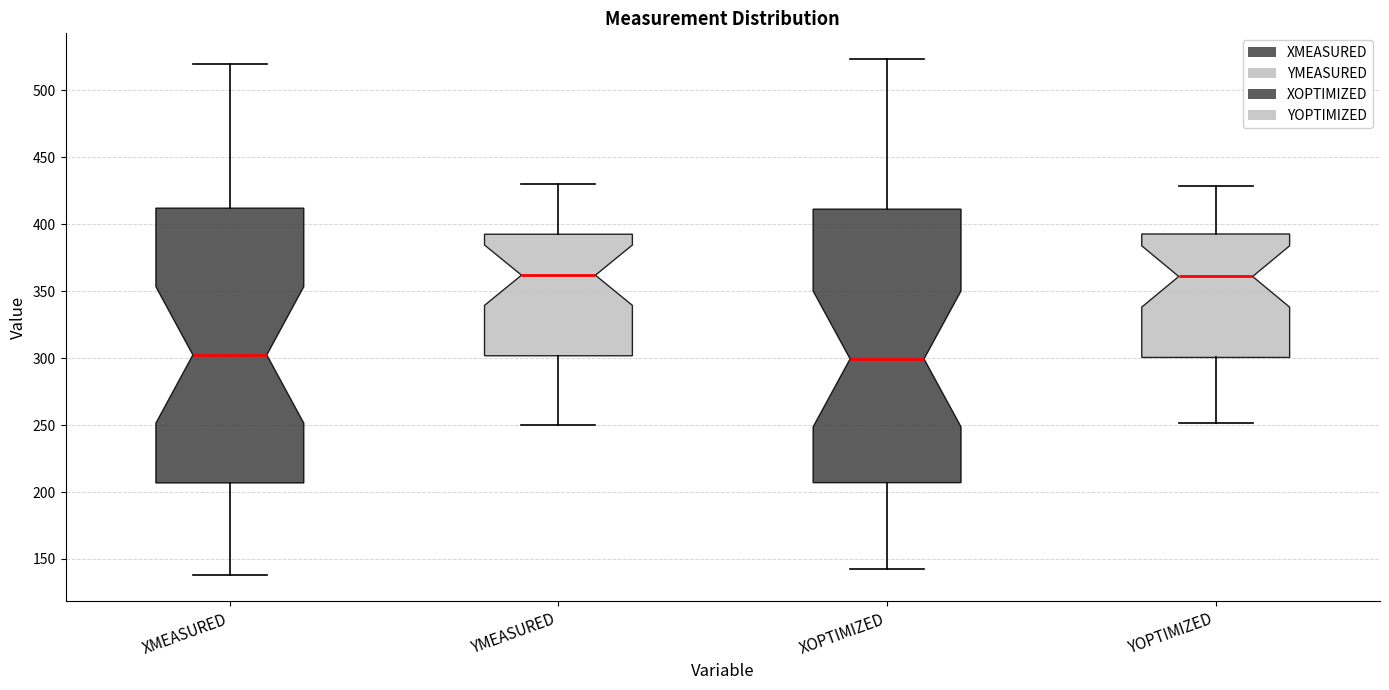

Reading left to right, transcribe this box plot: for each box, give where its median line is, the range the box spans, and where its two whiskers end, as read against the y-axis. The values are not printed on the chart, so give them approximately, as read against the axis.

XMEASURED: median 300, box 205 to 410, whiskers 140 to 520
YMEASURED: median 360, box 300 to 395, whiskers 250 to 430
XOPTIMIZED: median 300, box 205 to 410, whiskers 140 to 525
YOPTIMIZED: median 360, box 300 to 395, whiskers 250 to 430